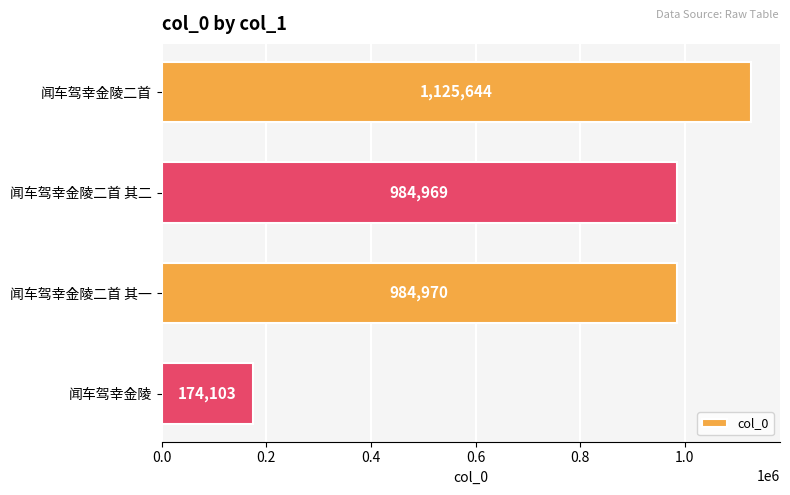

What is the ratio of the value at 闻车驾幸金陵二首 to the value at 闻车驾幸金陵二首 其一?

1.1